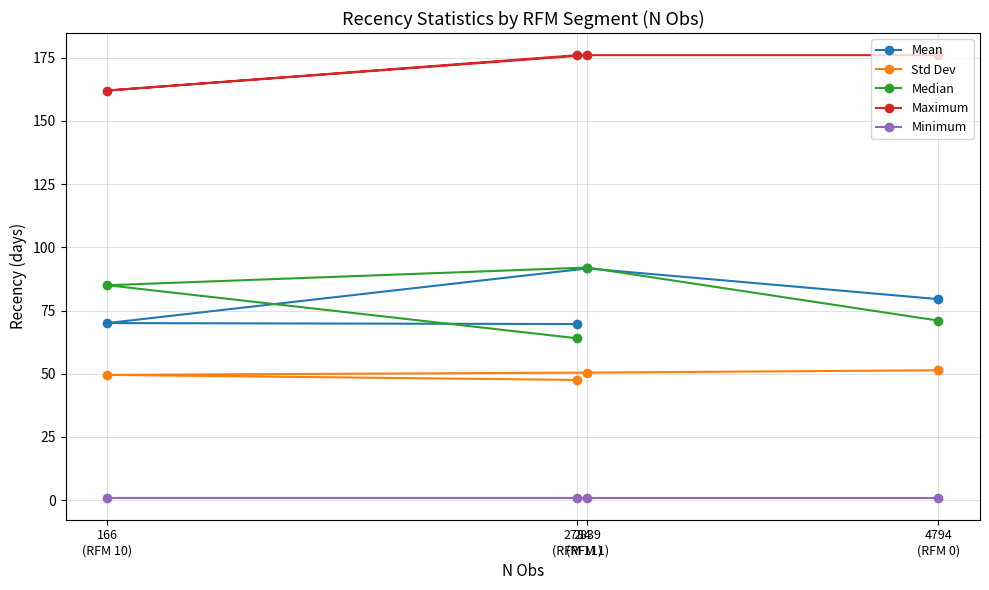

Which label corresponds to the largest value in the chart?

4794
(RFM 0)